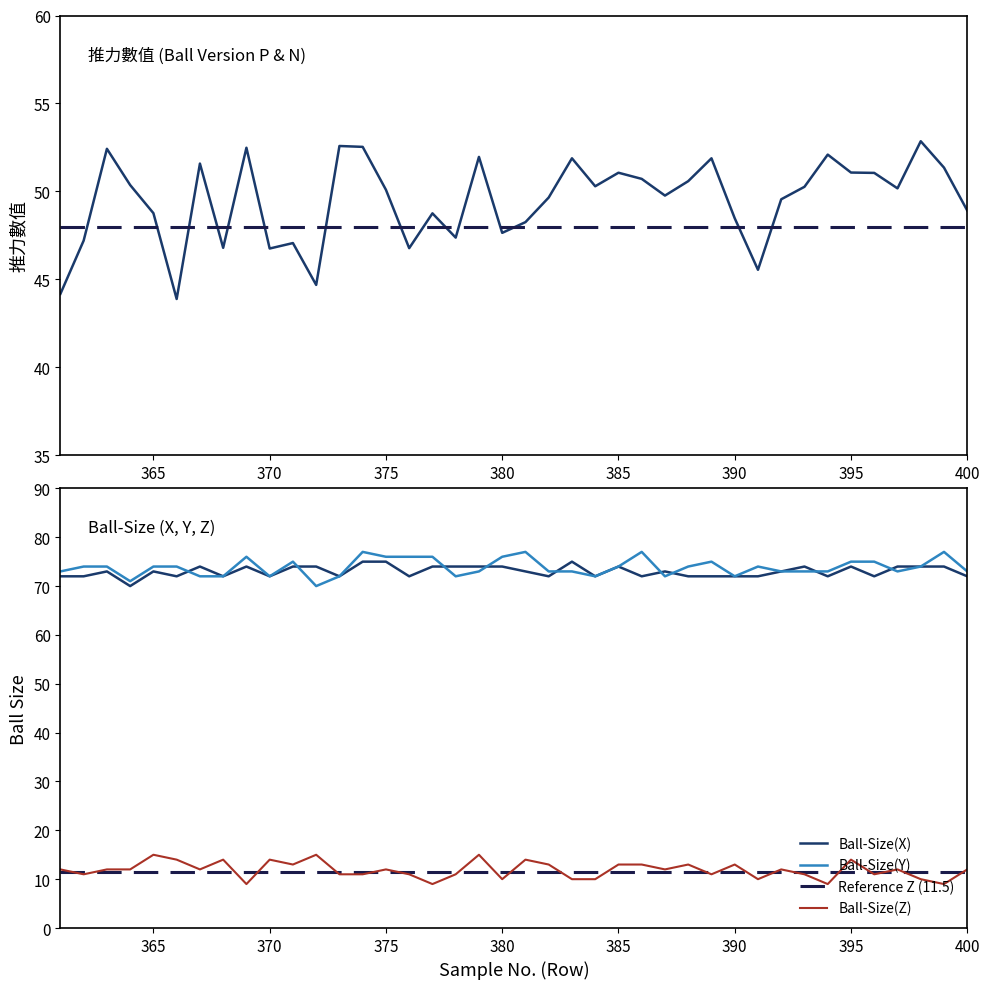

At which label does Ball-Size(Z)  first exceed 12?

365